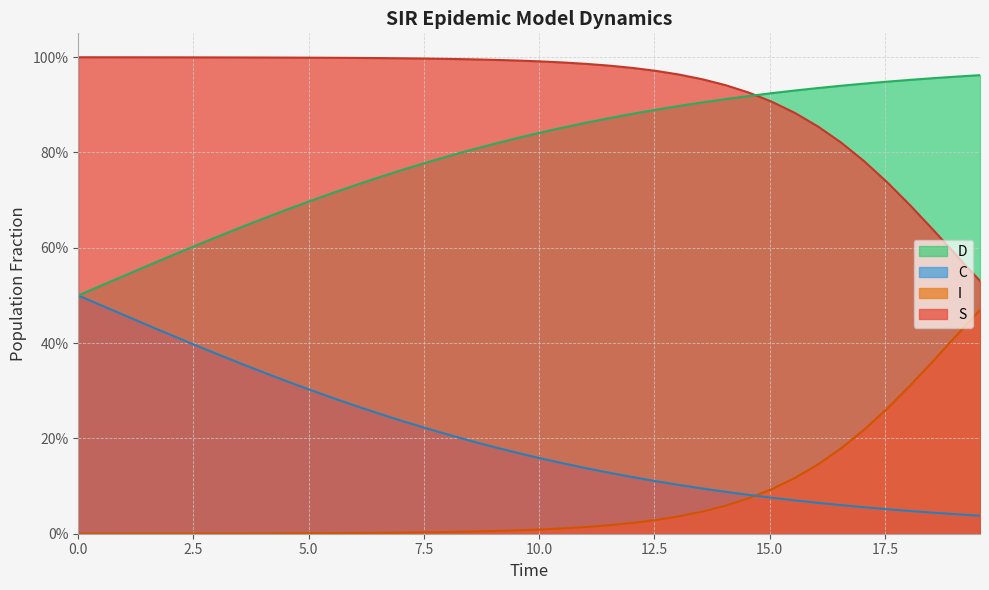

True or false: D has more than 2 interior local peaks.

False